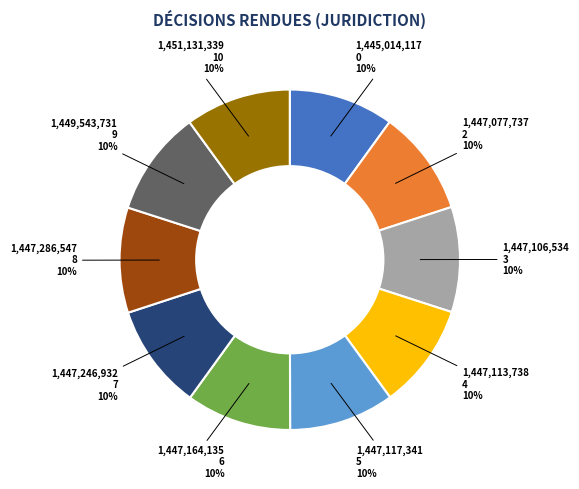

What is the ratio of the value at 2 to the value at 6?

1.0